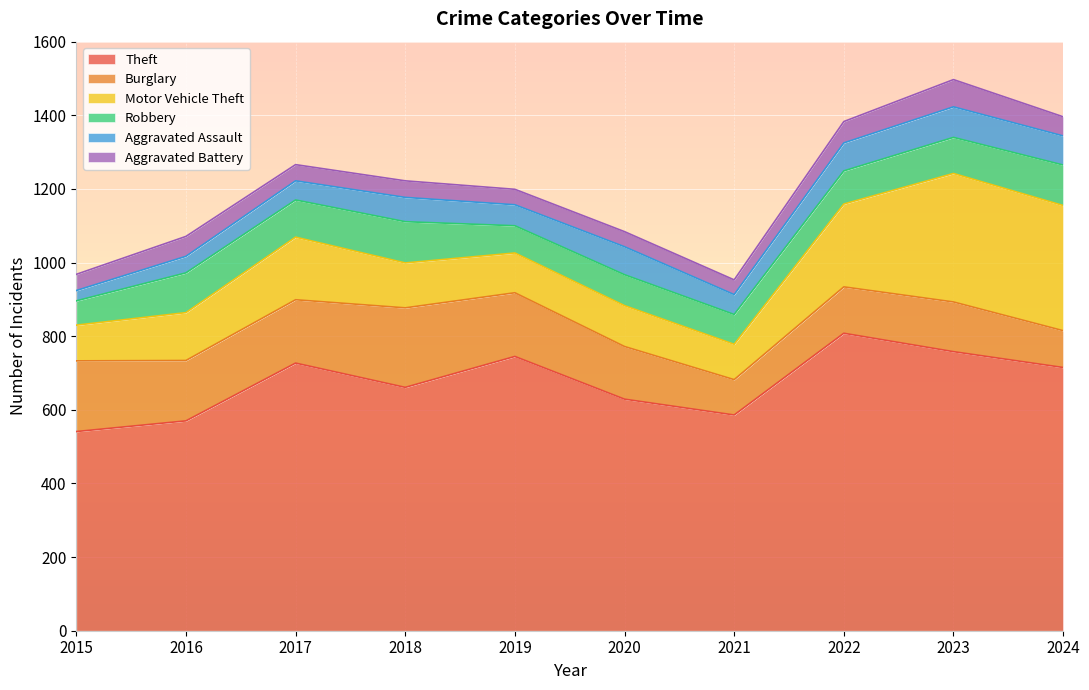

Which series has the largest total across all categories?

Theft